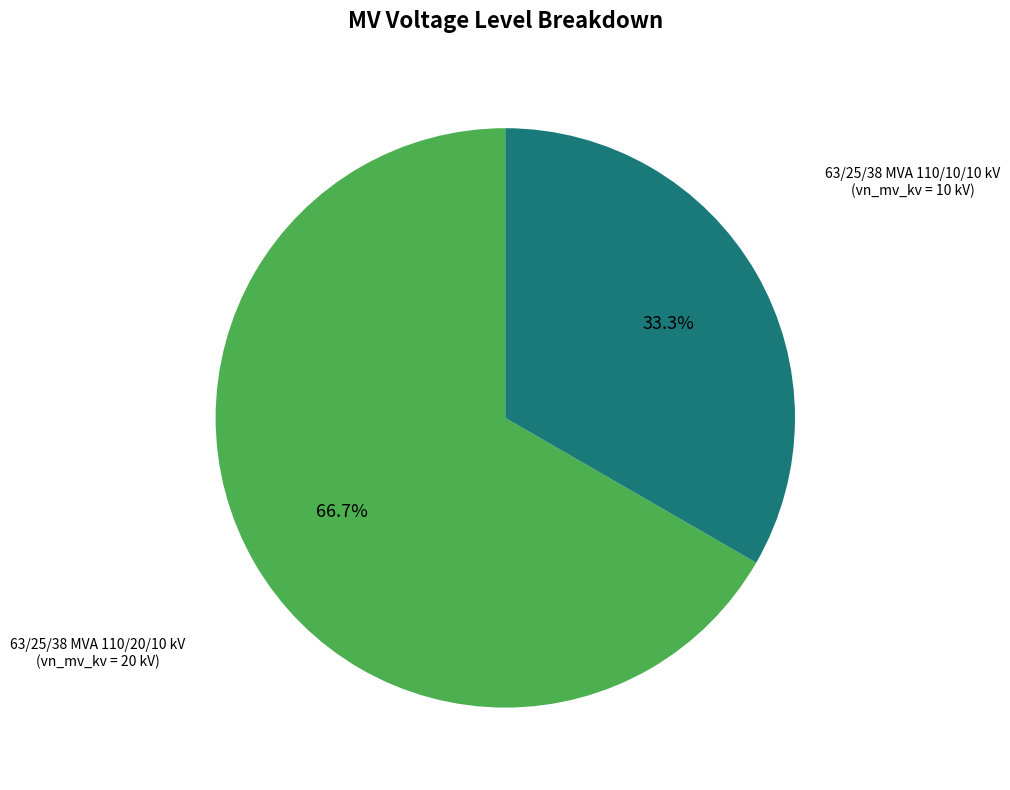

Is there any slice that represents more than half of the pie?

Yes